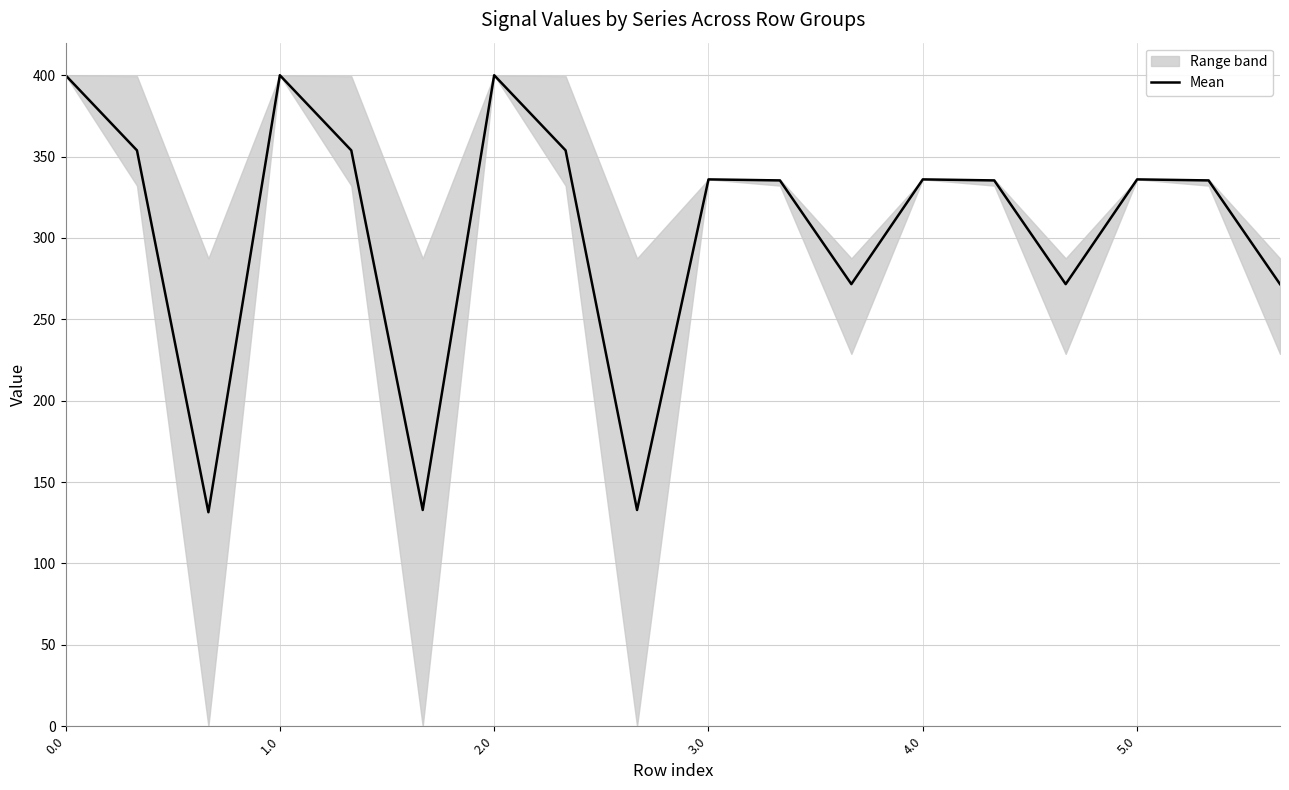

What is the lowest value of the Mean series?

131.5